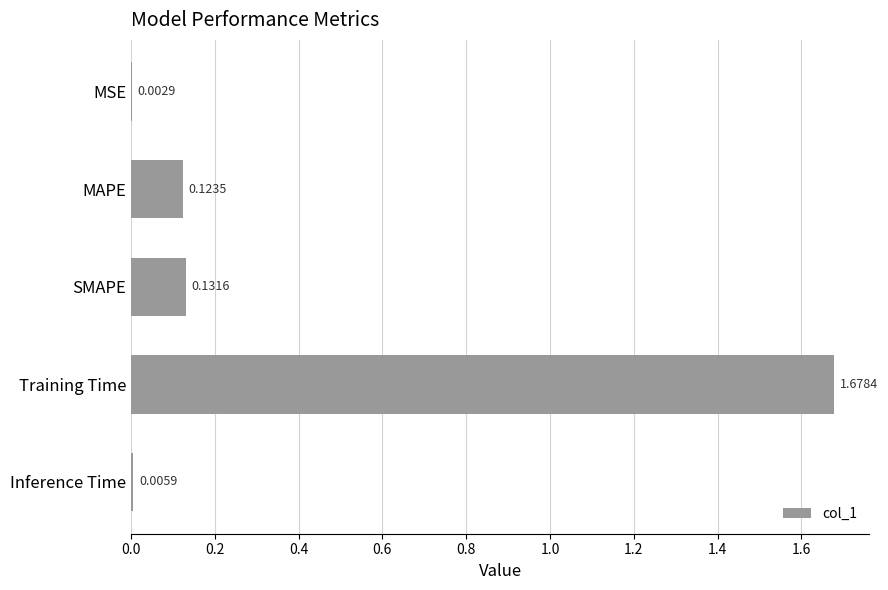

Where is the data nearest to the value 0?

MSE